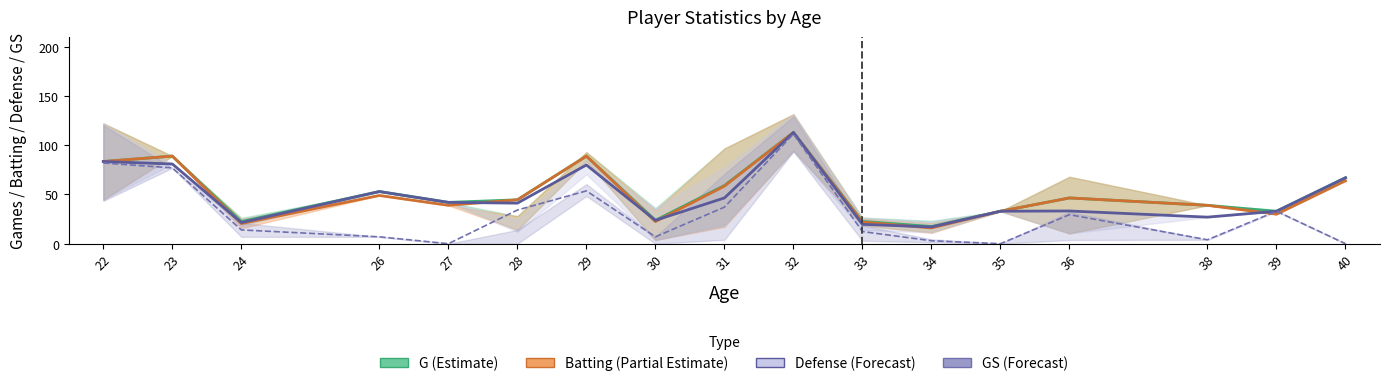

At which label does GS (Forecast) reach its peak?

32